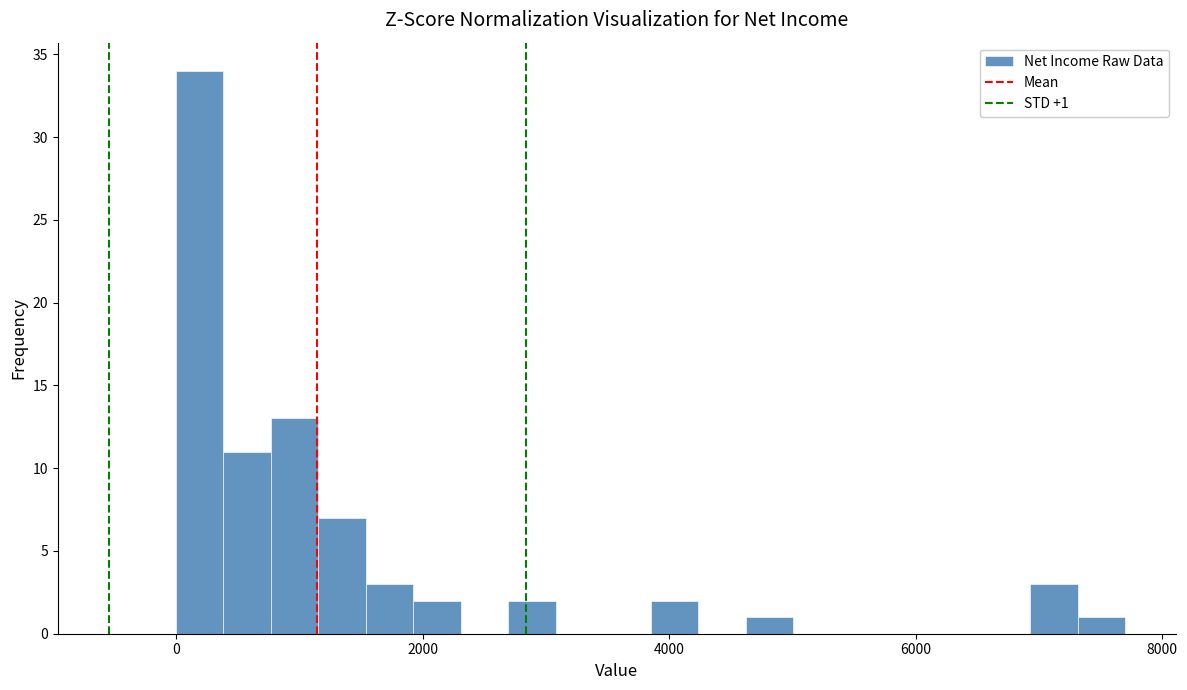

Around what value on the x-axis is the tallest bar? Give the approximate position of its centre, as read against the axis.

200